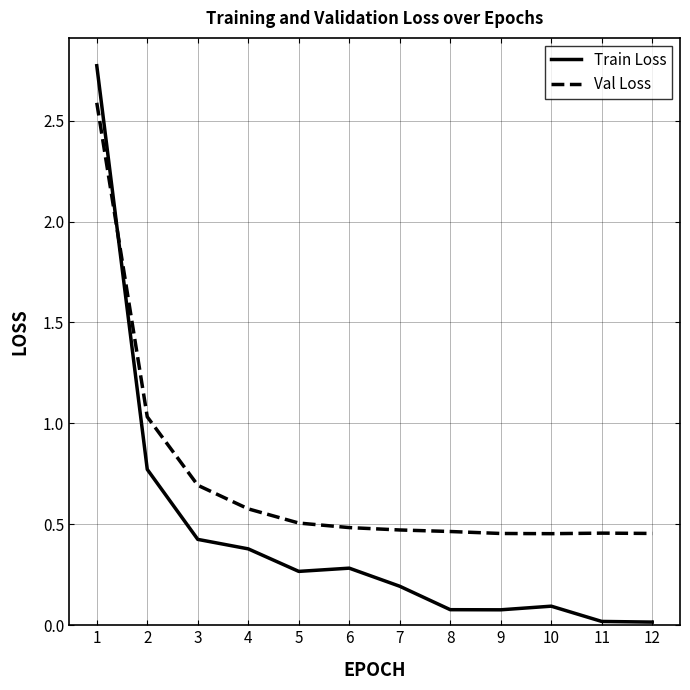

Rank the series by their maximum value, from lowest to highest.

Val Loss, Train Loss